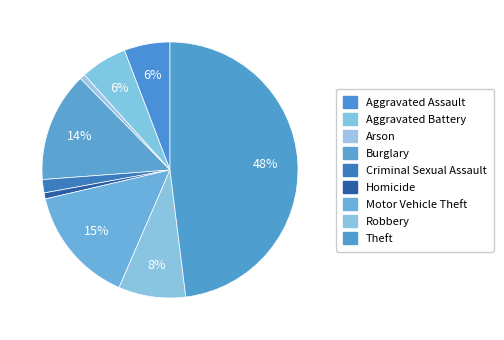

Does Theft account for over 50% of the chart?

No